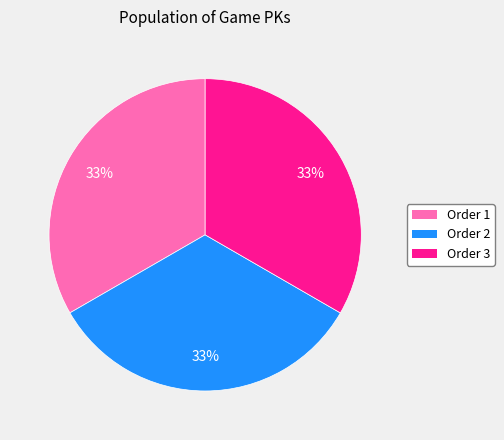

Is it true that Order 1 is 46% of the pie?

False